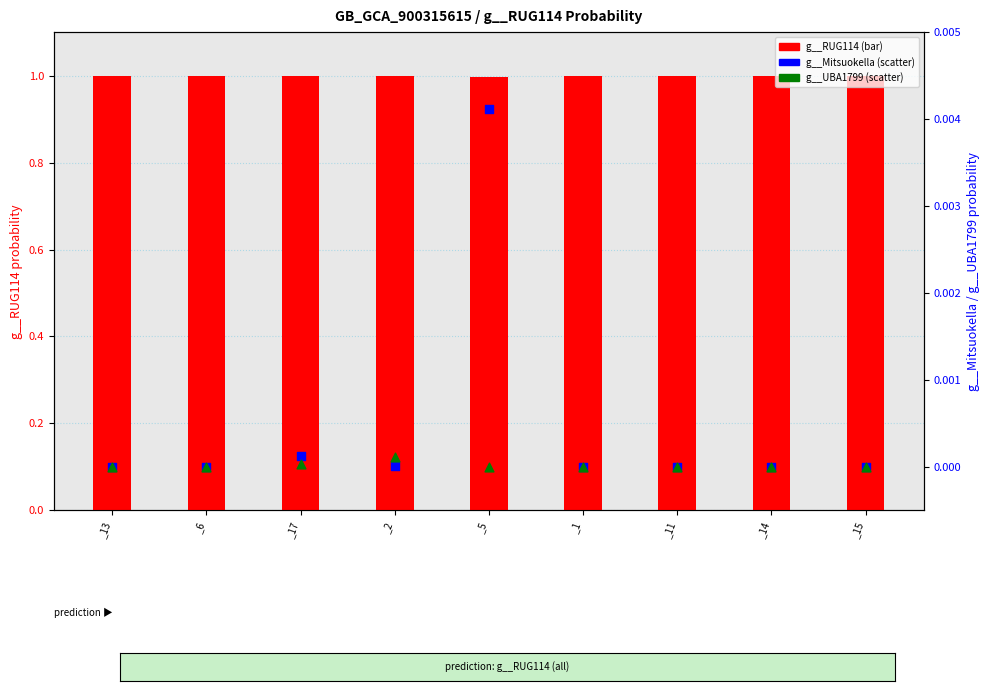

What is the total value across all series at _17?

1.0